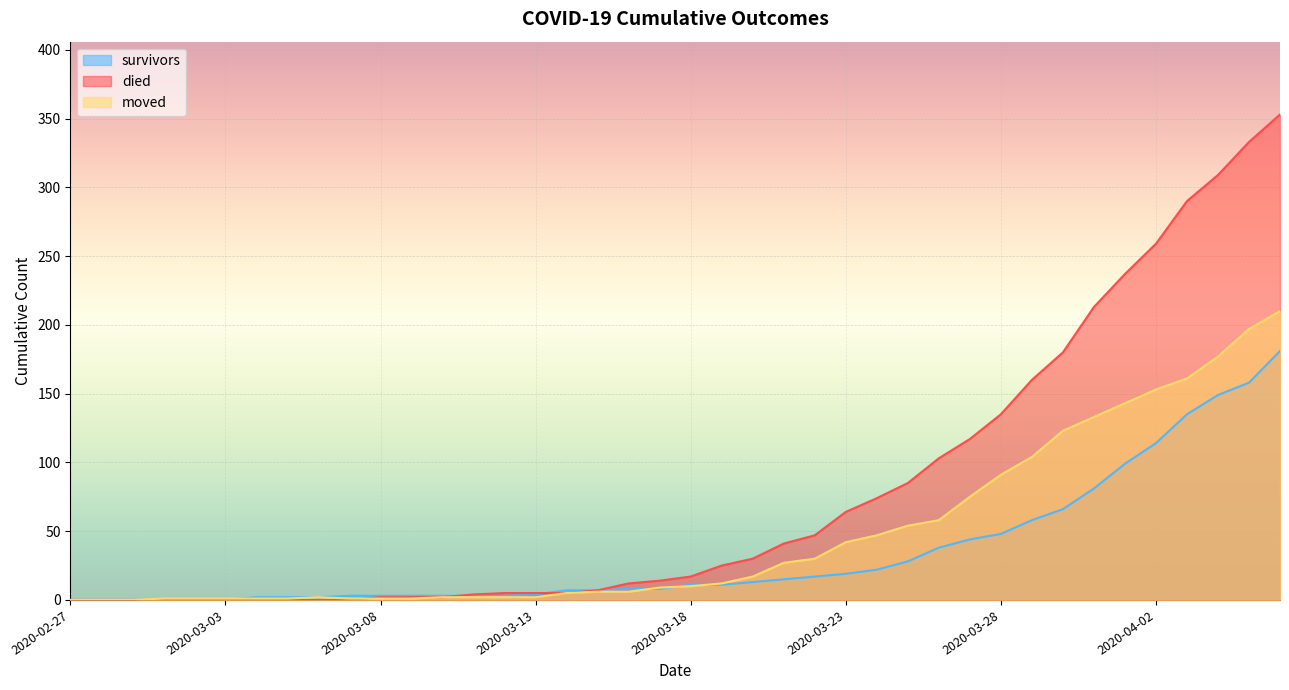

What is the difference between the maximum and second lowest values in the survivors series?

181